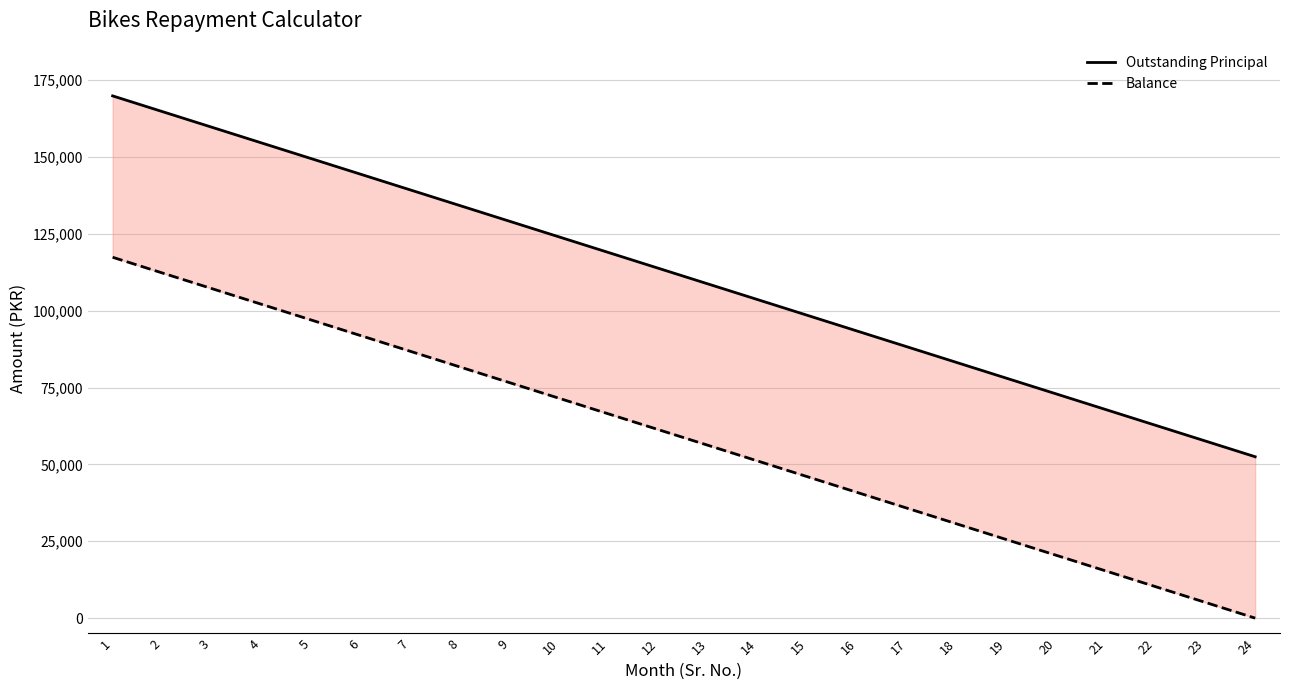

What is the value of the Balance point at the 18th from the left?

30625.0